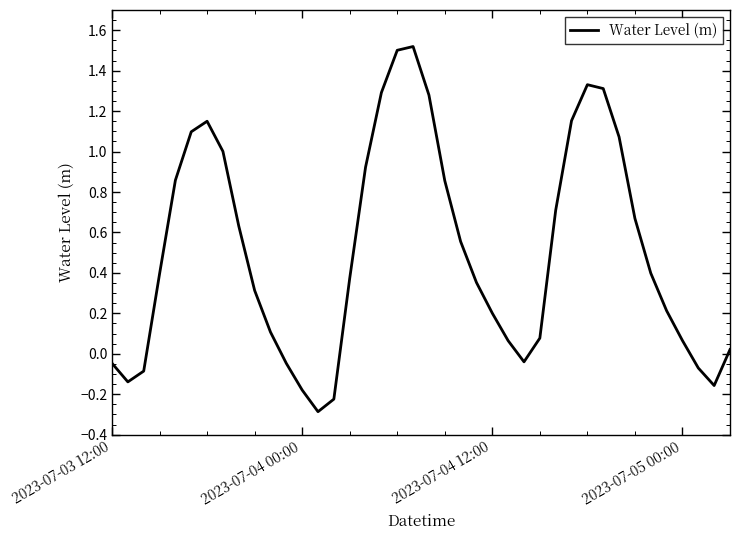

What is the difference between the maximum and minimum values?

1.8